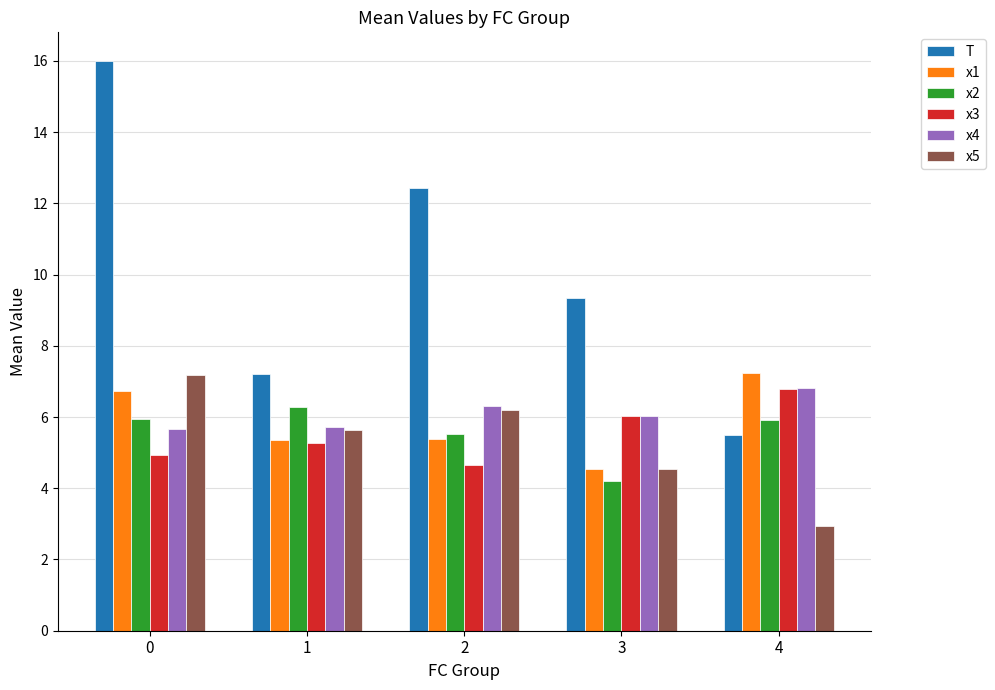

Reading right to left, what are all the values shown in this chart?

T: 4=5.5	3=9.3	2=12.4	1=7.2	0=16.0
x1: 4=7.2	3=4.5	2=5.4	1=5.4	0=6.7
x2: 4=5.9	3=4.2	2=5.5	1=6.3	0=5.9
x3: 4=6.8	3=6.0	2=4.7	1=5.3	0=4.9
x4: 4=6.8	3=6.0	2=6.3	1=5.7	0=5.7
x5: 4=2.9	3=4.5	2=6.2	1=5.6	0=7.2